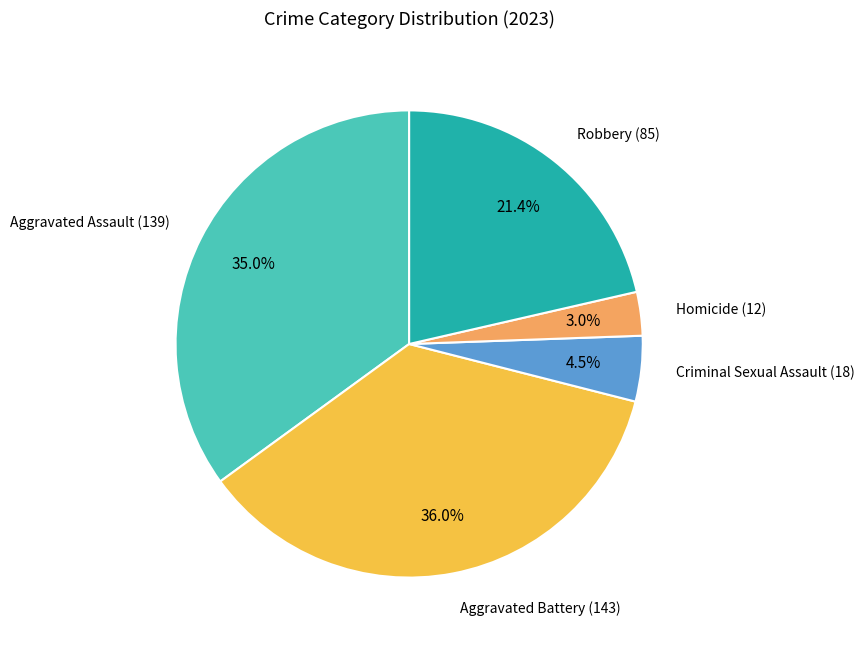

Is there a majority slice in this chart?

No